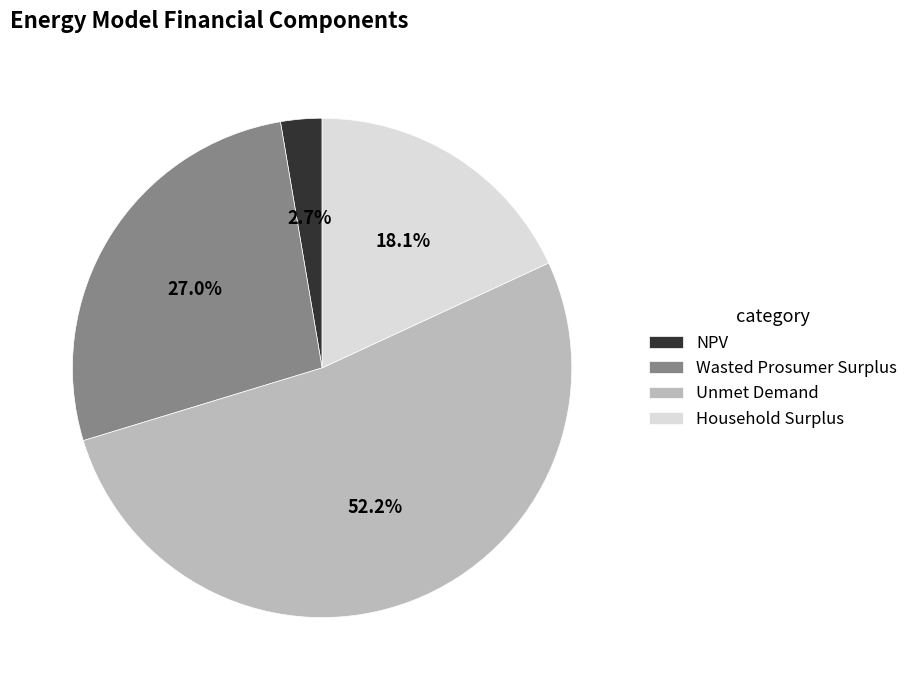

Which category accounts for the majority?

Unmet Demand